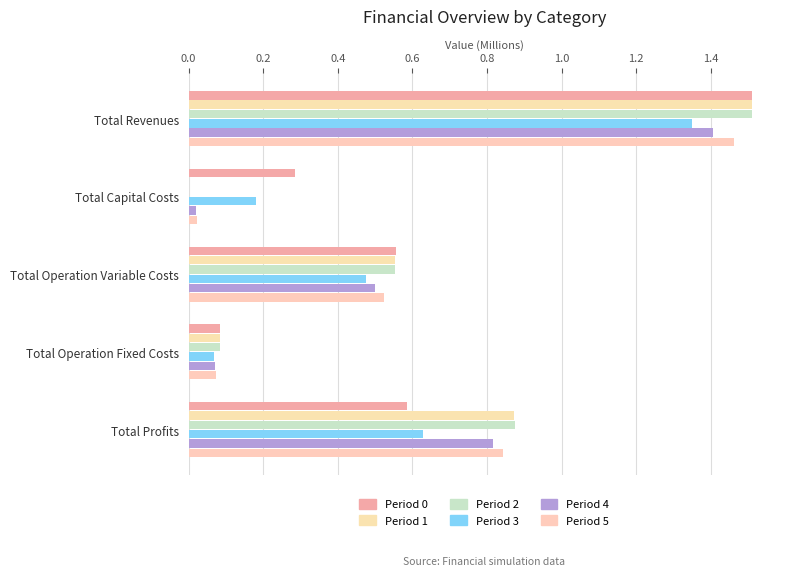

Reading left to right, transcribe all the data shown in this chart.

Period 0: 1.5	0.3	0.6	0.1	0.6
Period 1: 1.5	0.0	0.6	0.1	0.9
Period 2: 1.5	0.0	0.6	0.1	0.9
Period 3: 1.4	0.2	0.5	0.1	0.6
Period 4: 1.4	0.0	0.5	0.1	0.8
Period 5: 1.5	0.0	0.5	0.1	0.8